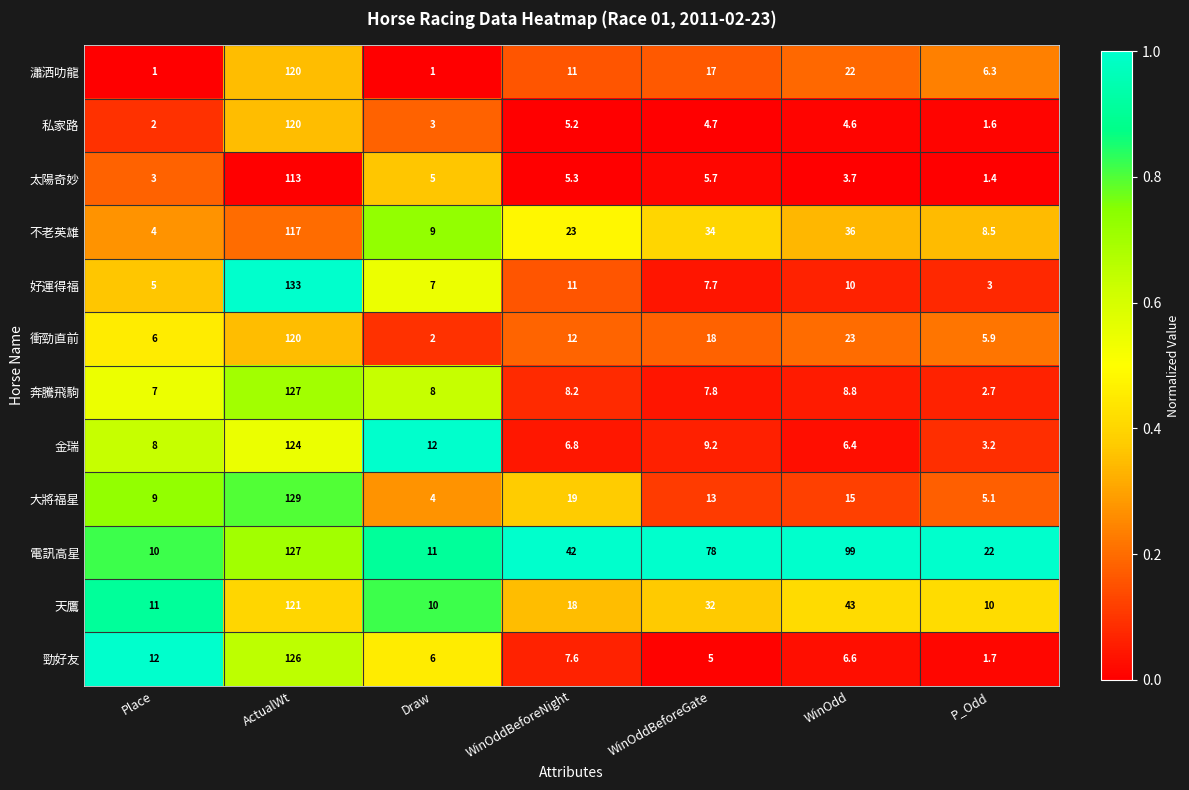

What is the maximum value shown in the chart?

133.0